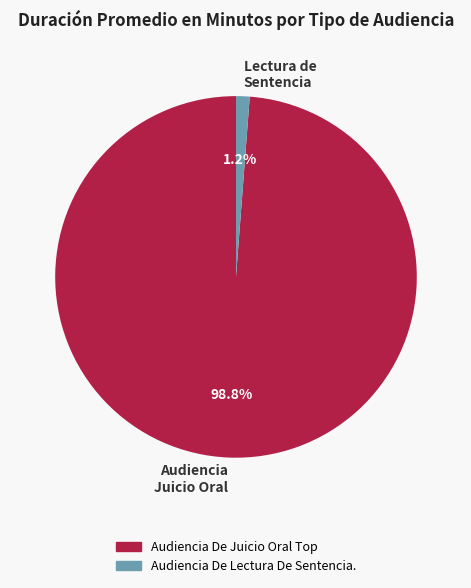

Does any single category account for the majority?

Yes